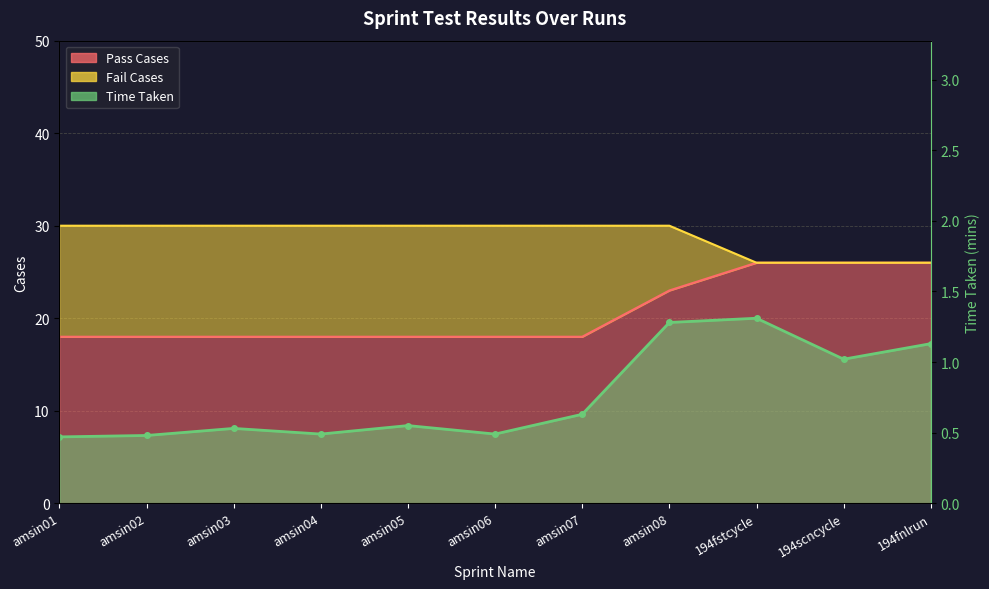

What is the sum of all Pass Cases values?

227.0